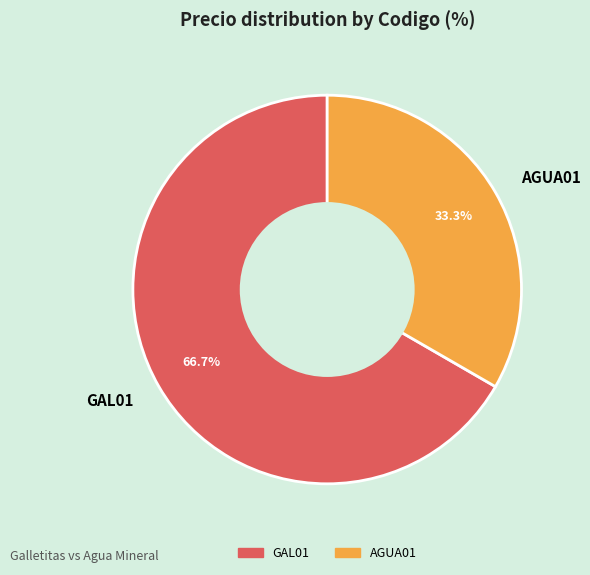

Which slice is the smallest?

AGUA01